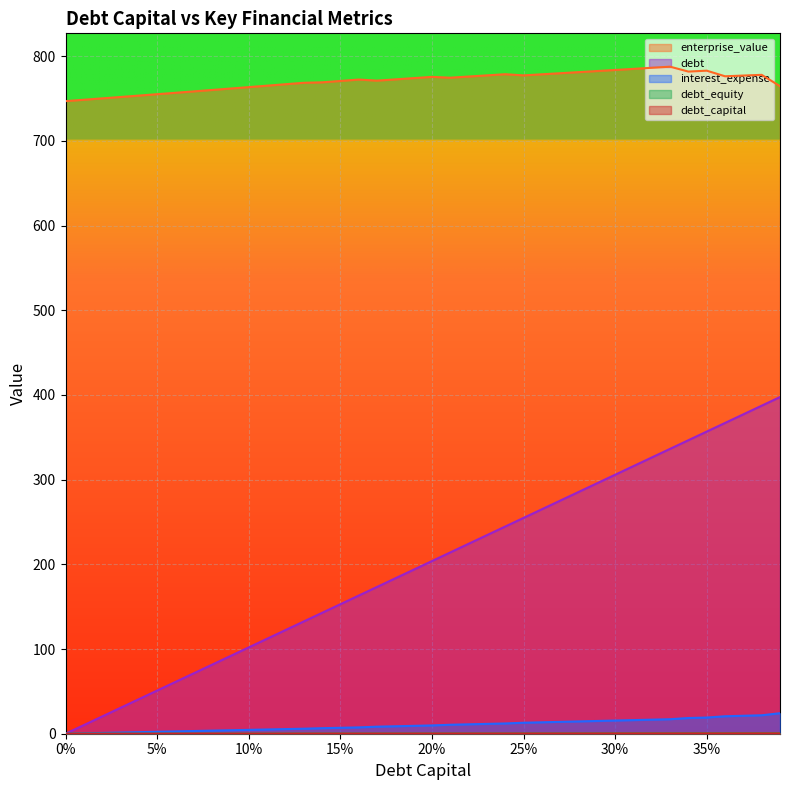

Which series has the largest range (max minus min)?

debt